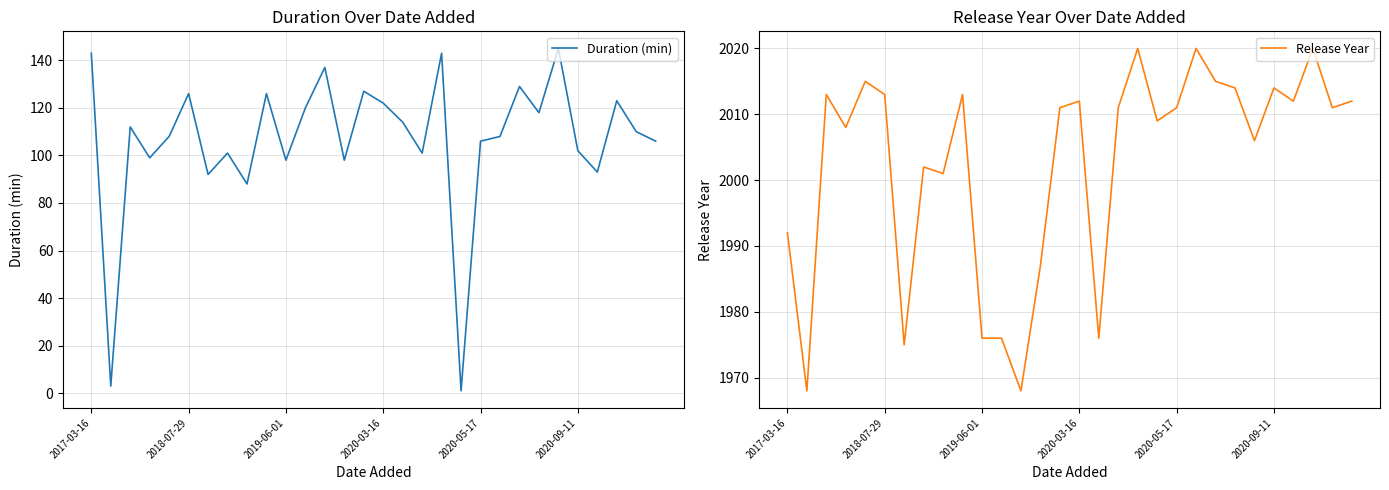

What is the maximum value for Duration (min)?

145